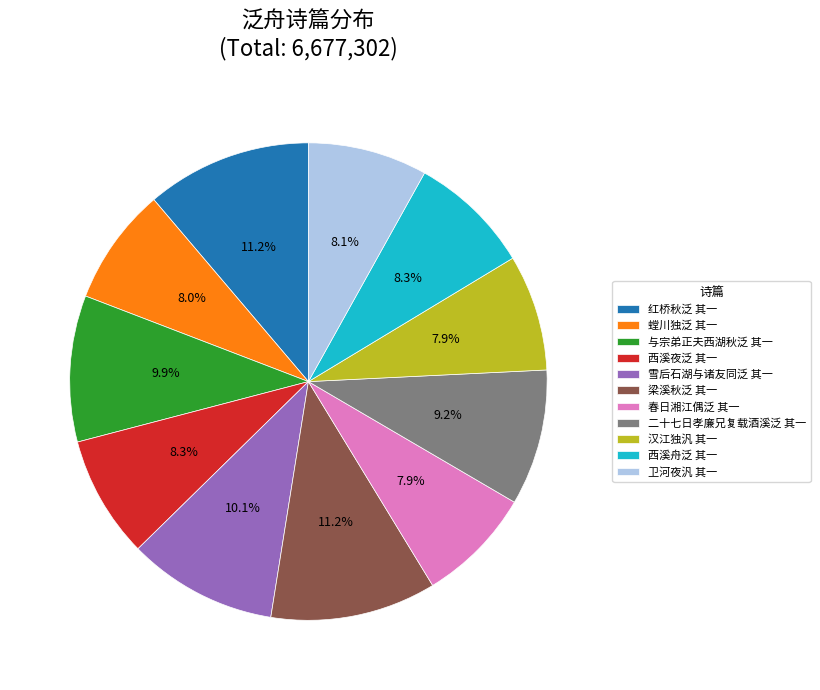

What percentage is the 二十七日孝廉兄复载酒溪泛 其一 slice, to the nearest percent?

9%